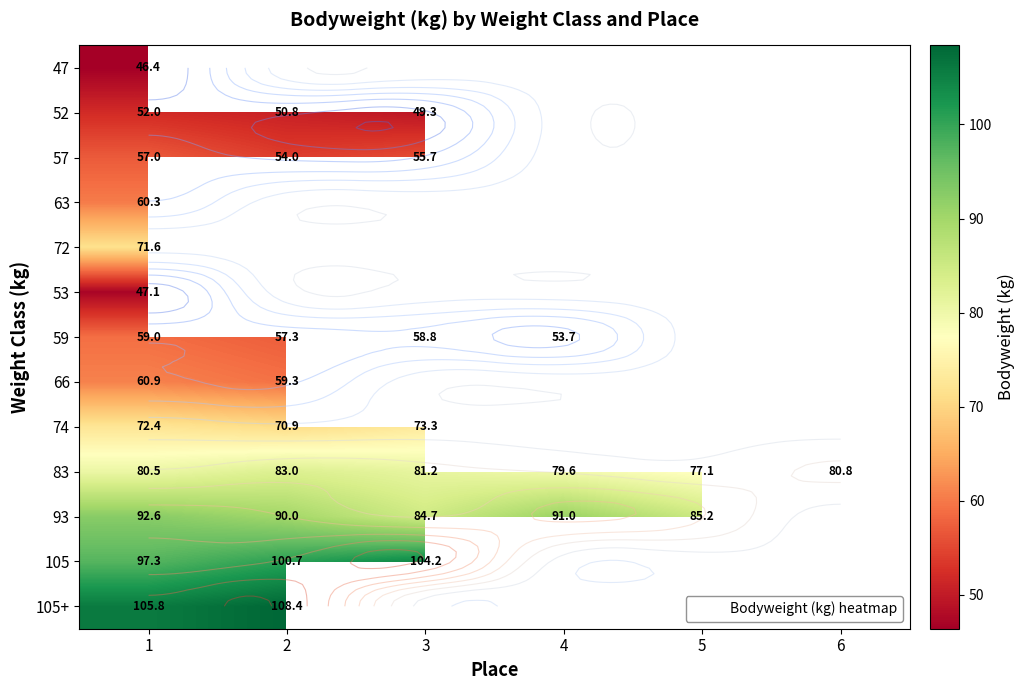

What is the minimum value for 105?

97.3